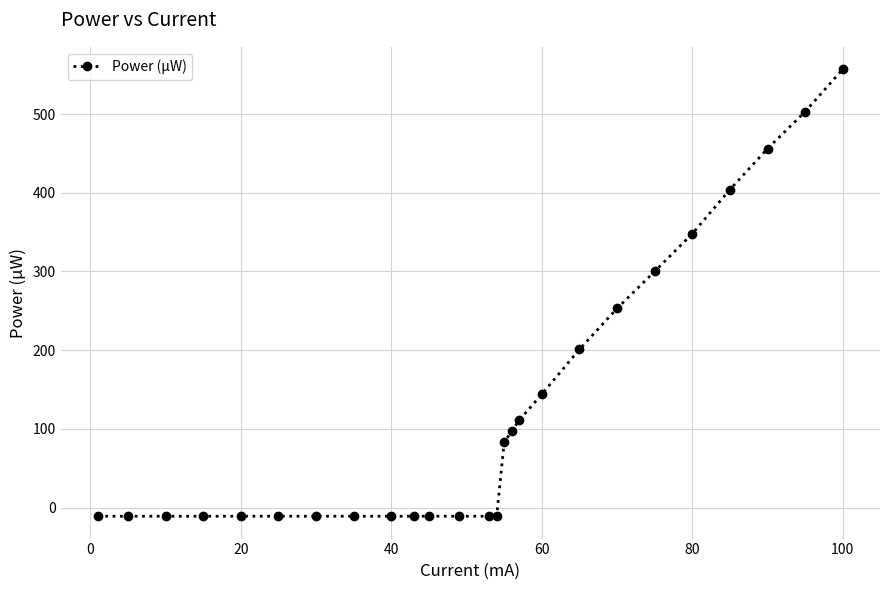

How many positive values are there?

12